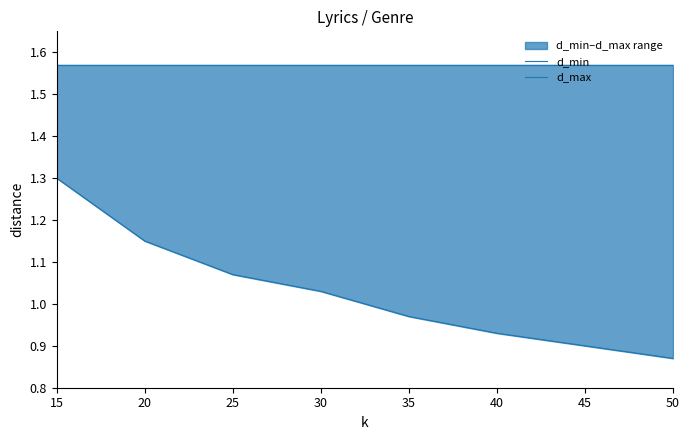

What is the difference between the maximum and minimum values in the d_min series?

0.4